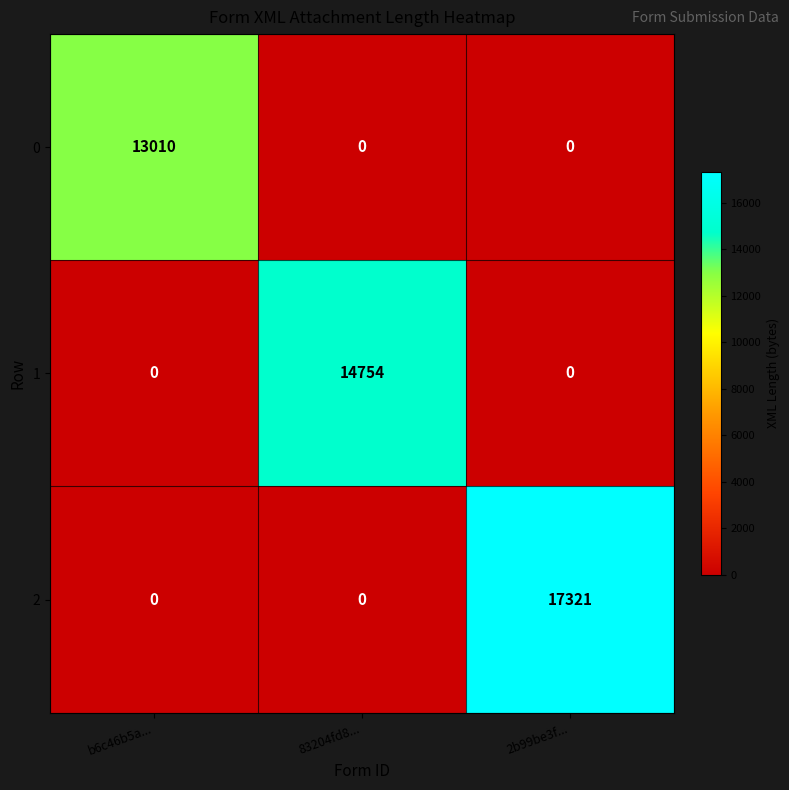

What is the average value of the 0 series?

4337